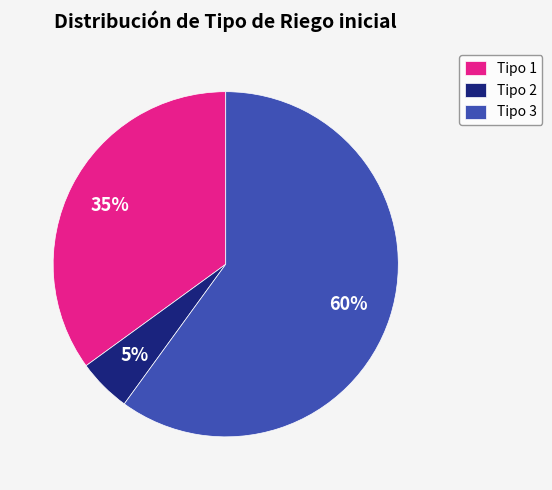

Count the number of slices in the pie.

3